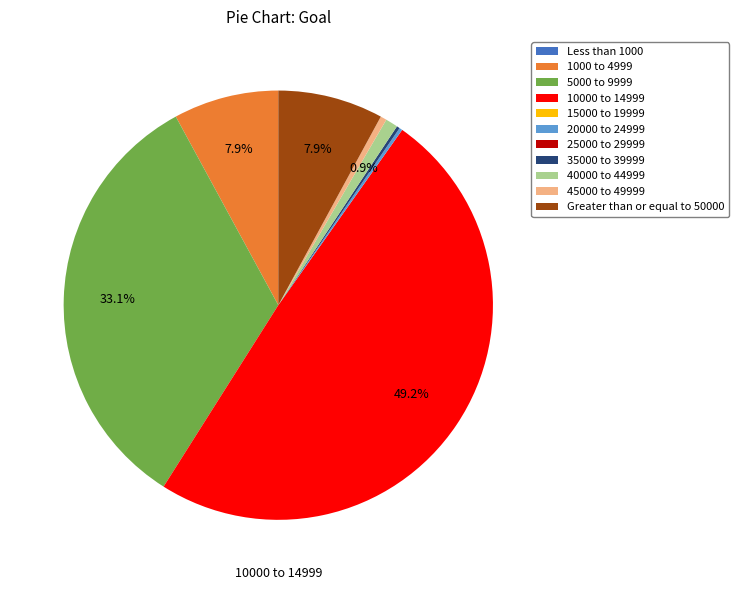

Is 5000 to 9999 the majority of the pie?

No